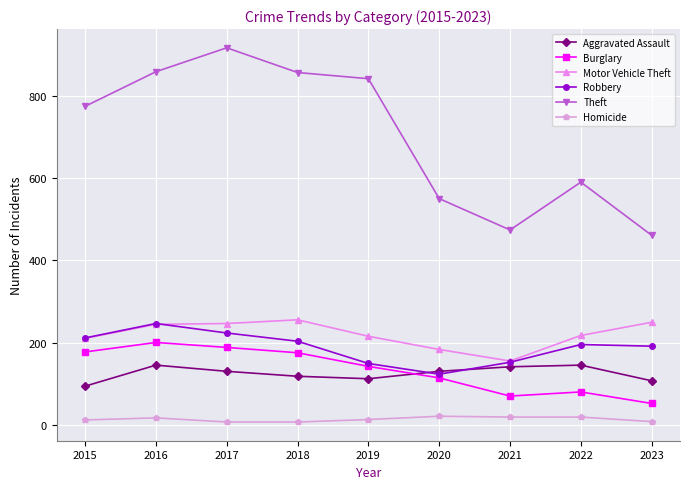

Which series has the widest spread of values?

Theft